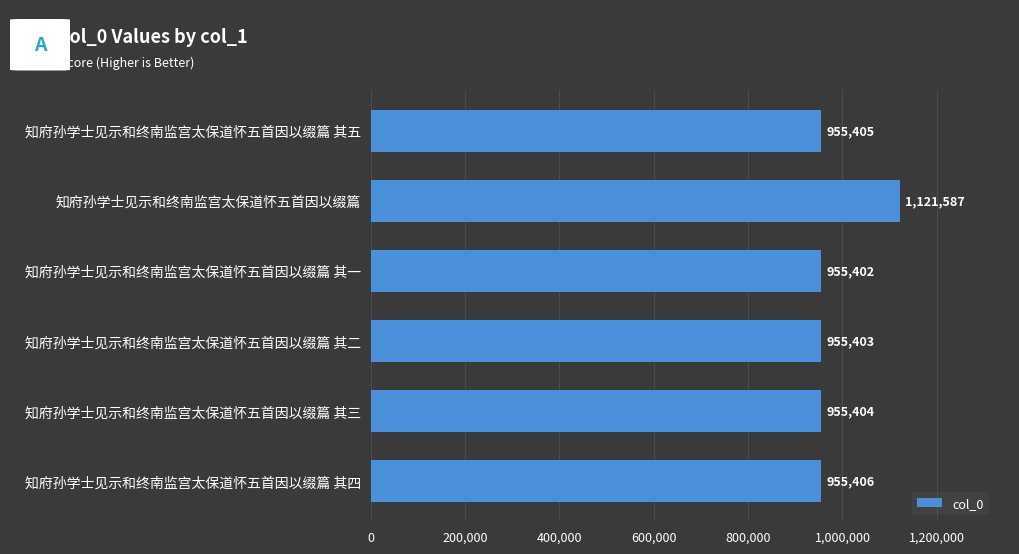

What is the minimum value shown in the chart?

955402